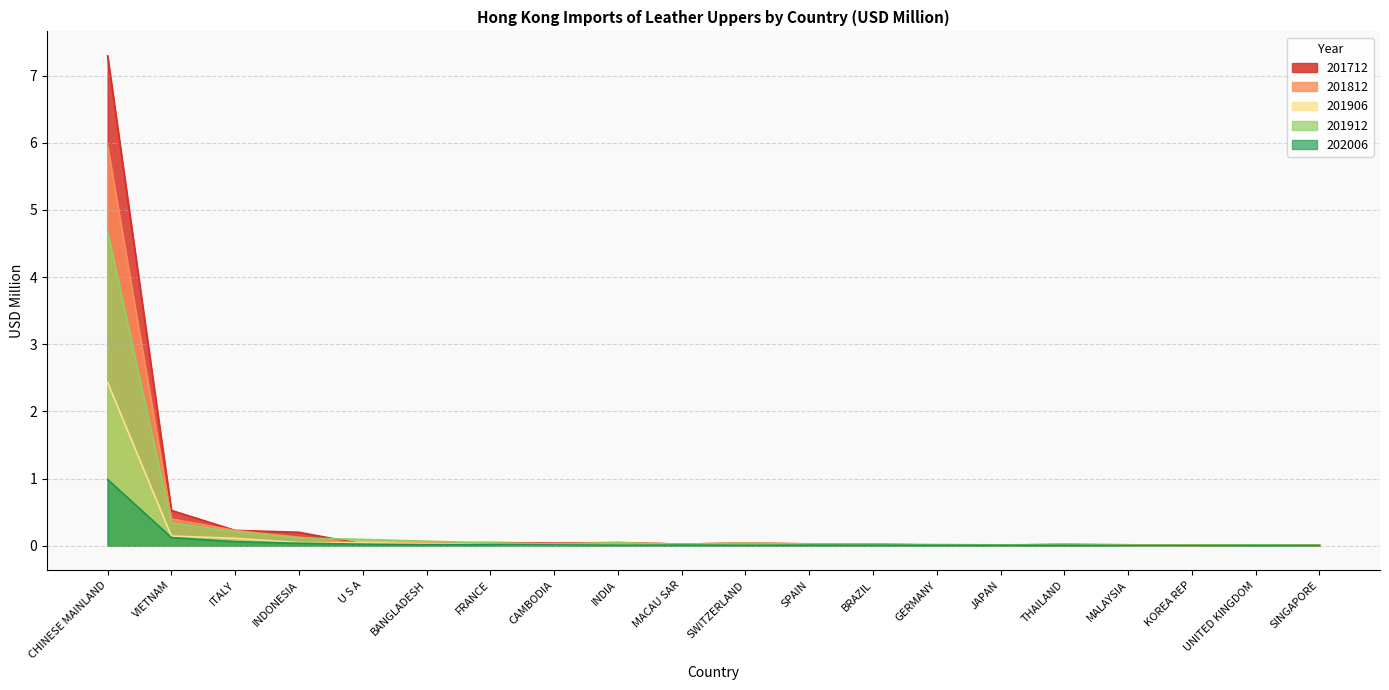

True or false: 202006 has more than 0 interior local peaks.

False